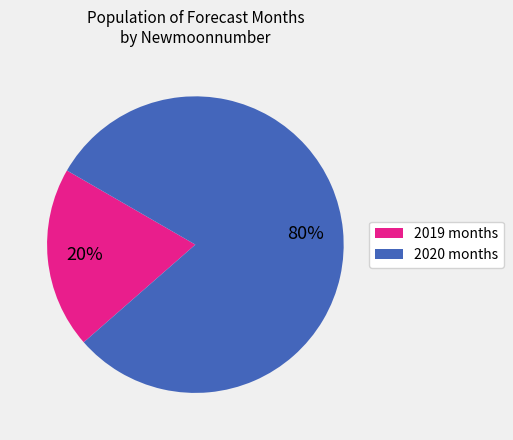

To the nearest percent, what is the average slice percentage?

50%